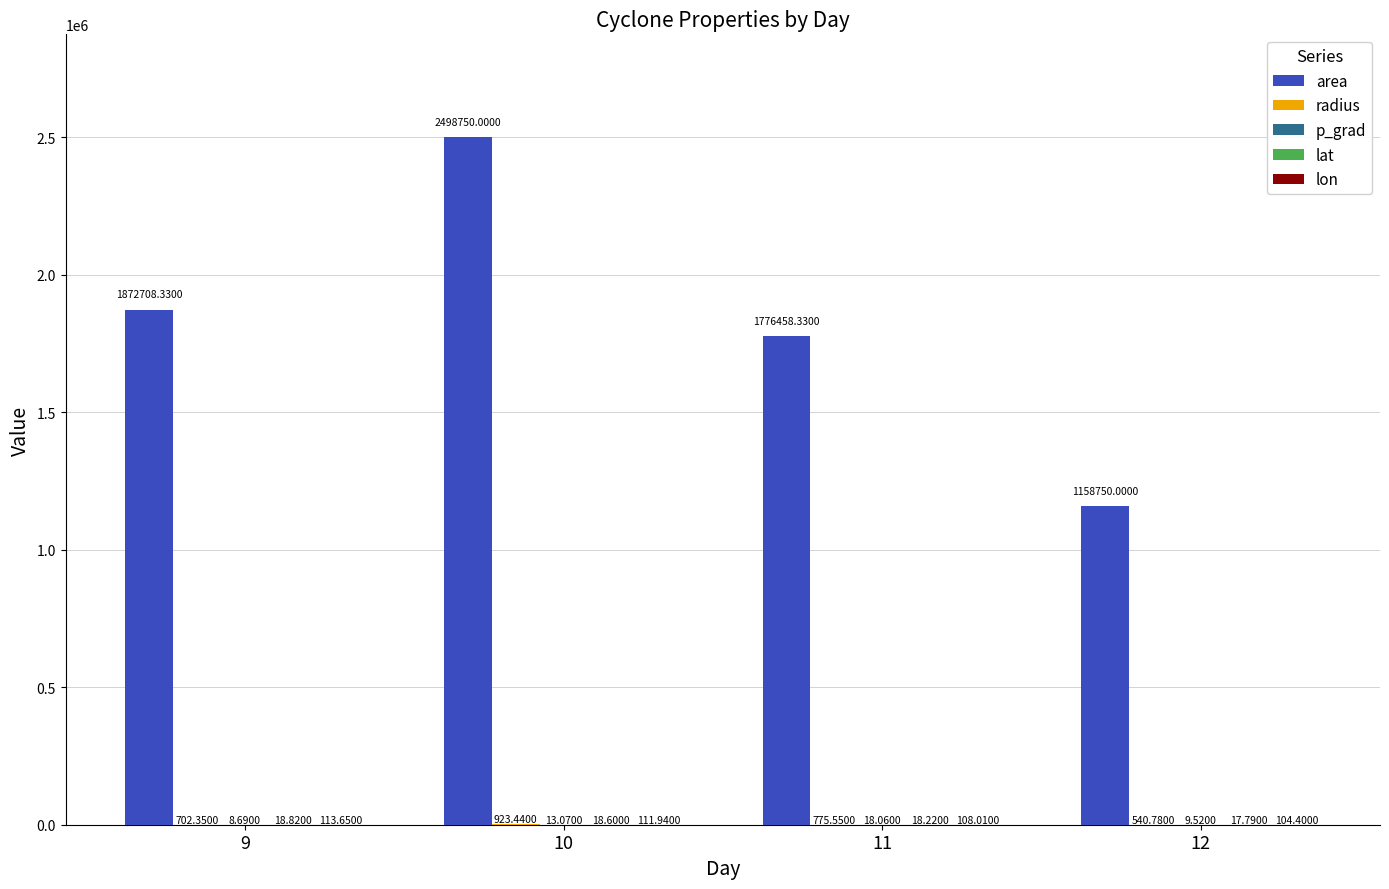

What is the sum of the area values at 11 and 9?

3649166.7